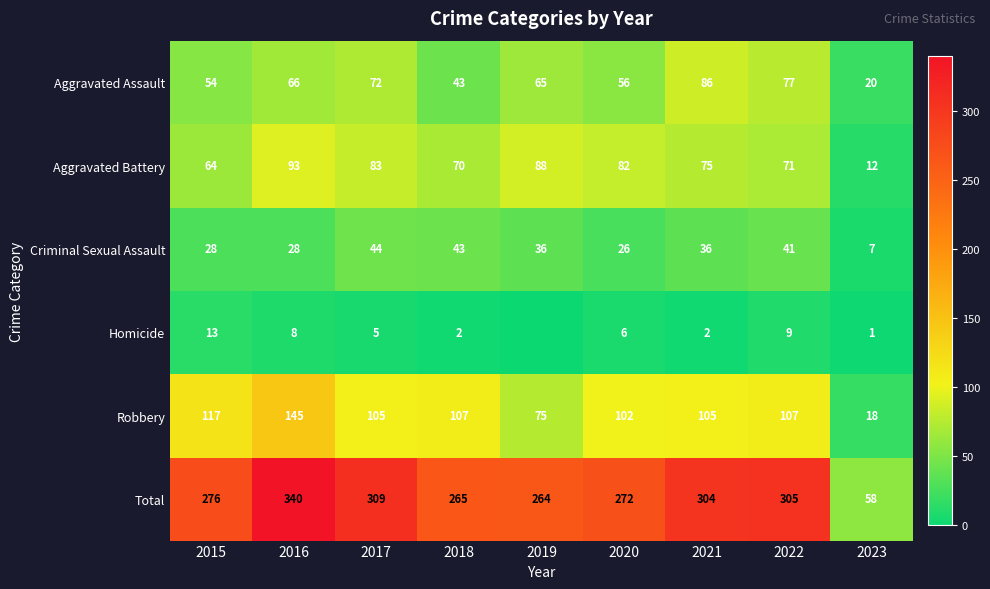

What is the greatest value displayed?

340